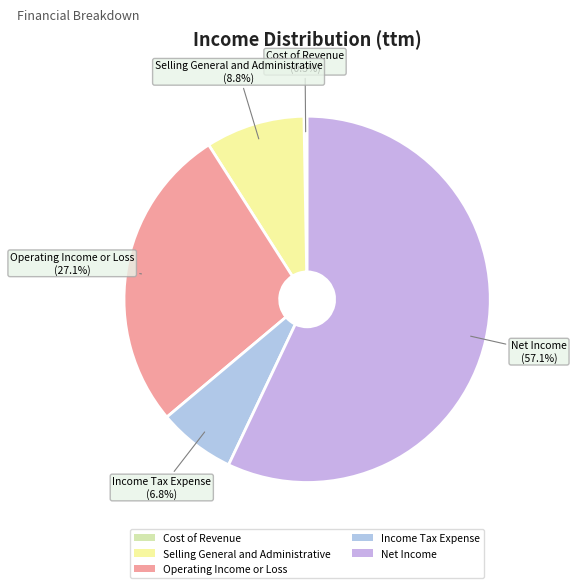

Which category accounts for the majority?

Net Income